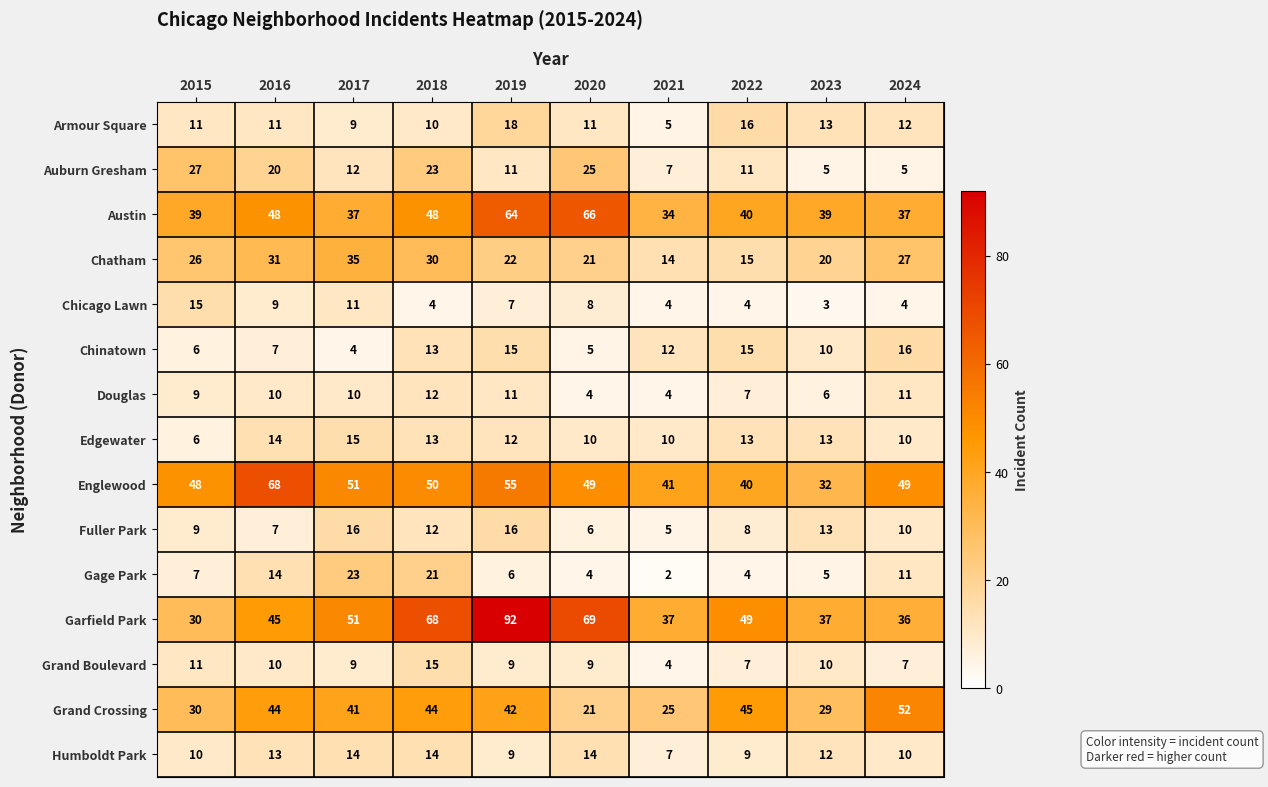

What is the sum of all Chatham values?

241